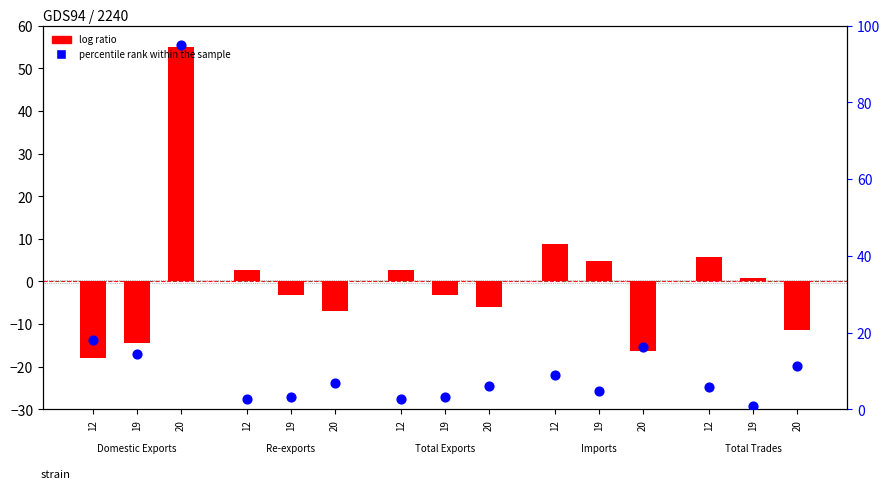

What are all the series names shown in the legend?

log ratio, percentile rank within the sample